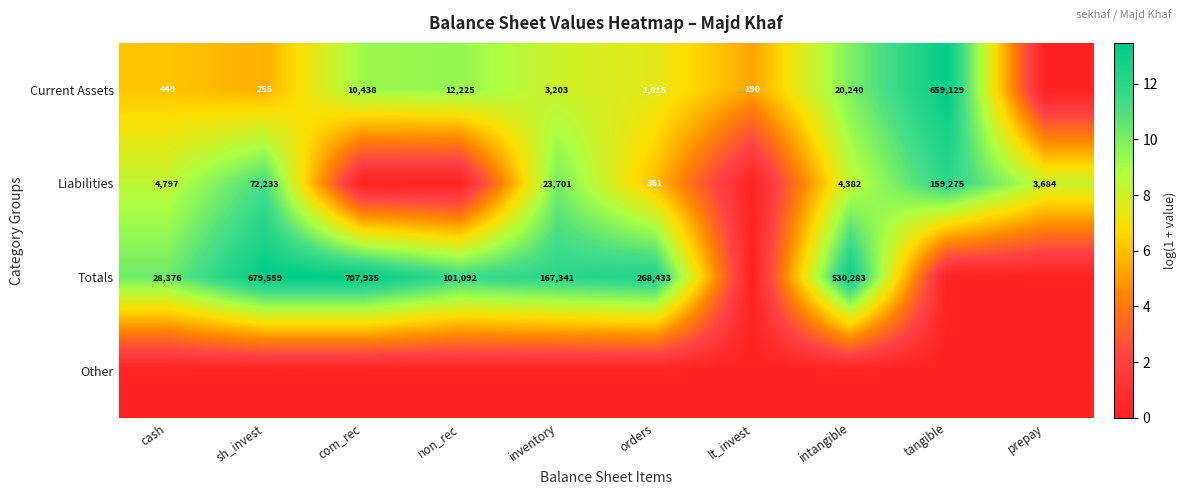

At which category is the sum across all series the highest?

intangible